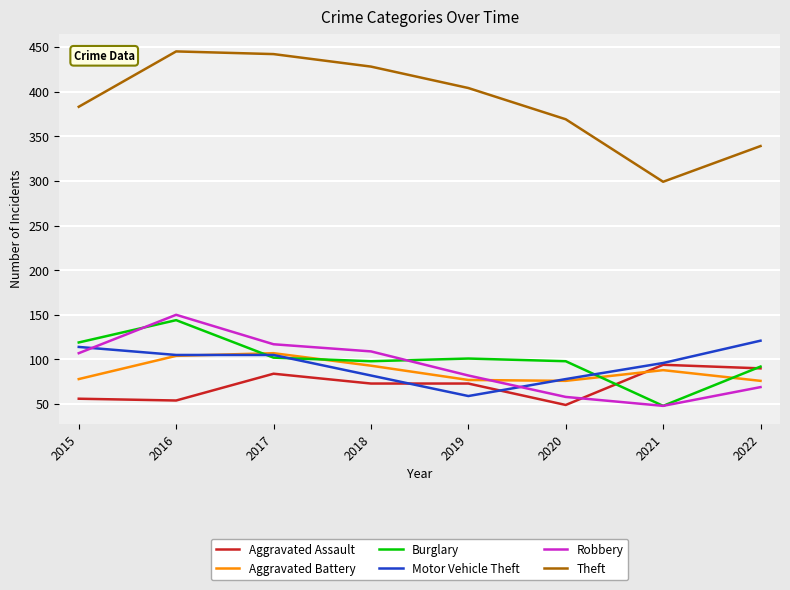

True or false: Burglary has a value of 119 at 2015.

True